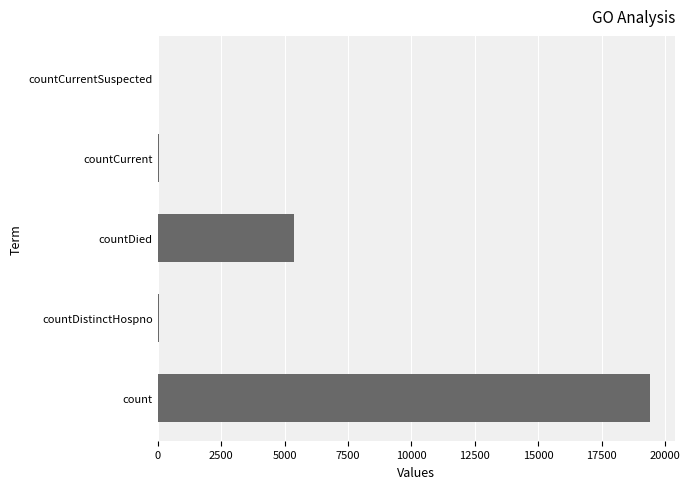

Count the number of categories in the chart.

5